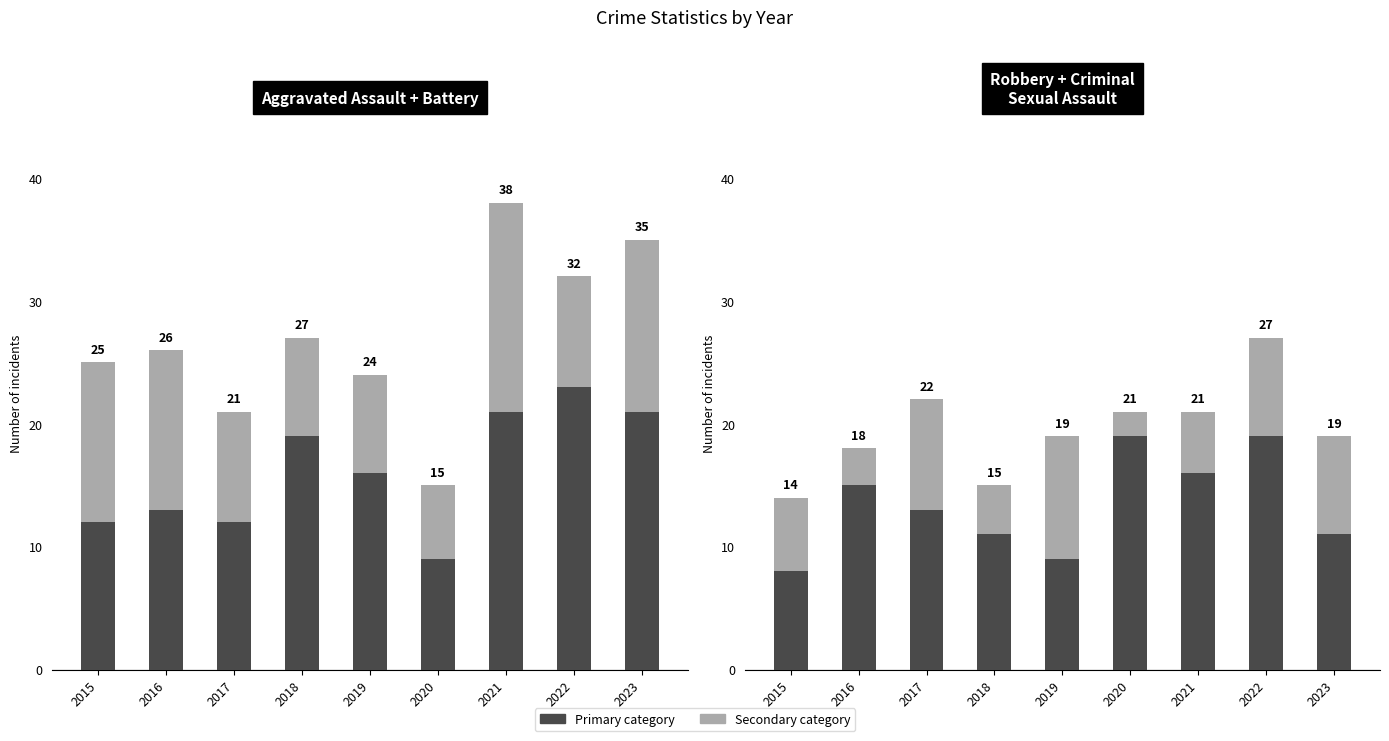

At which category is the sum across all series the highest?

2021